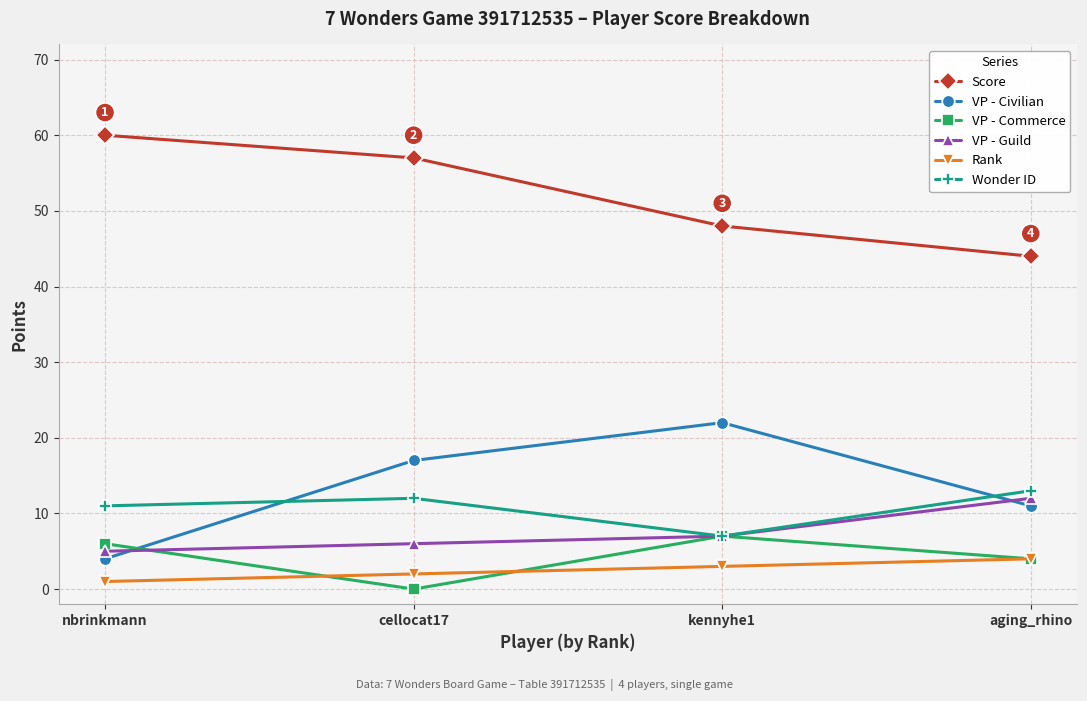

The Score series shows 33 at kennyhe1. True or false?

False